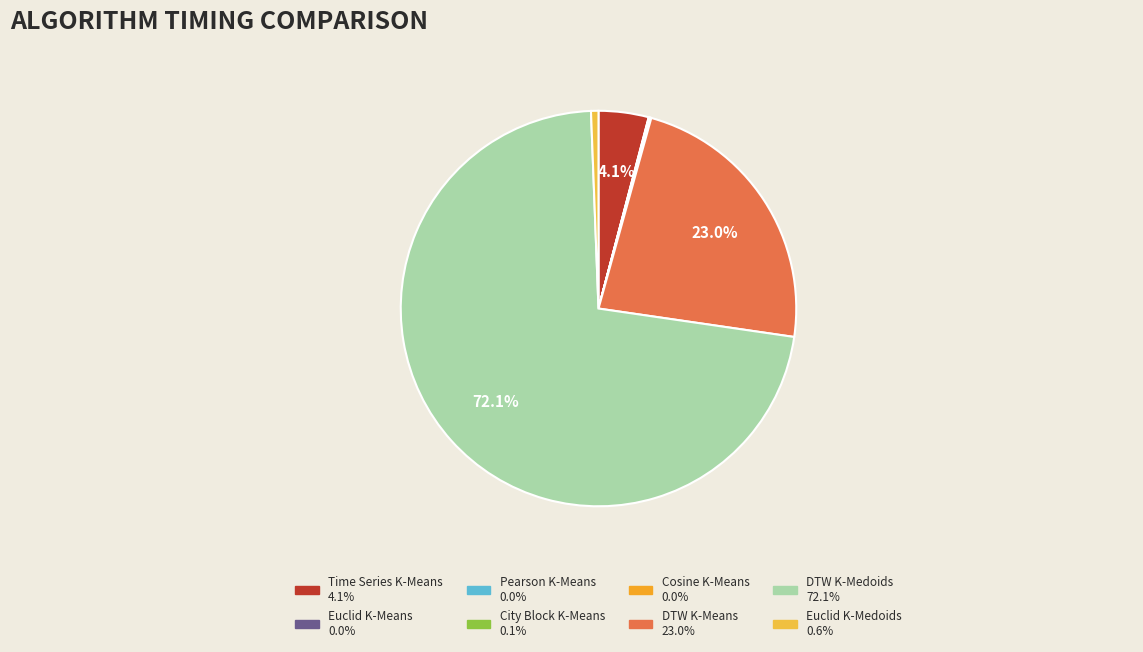

True or false: Pearson K-Means accounts for 0% of the total.

True